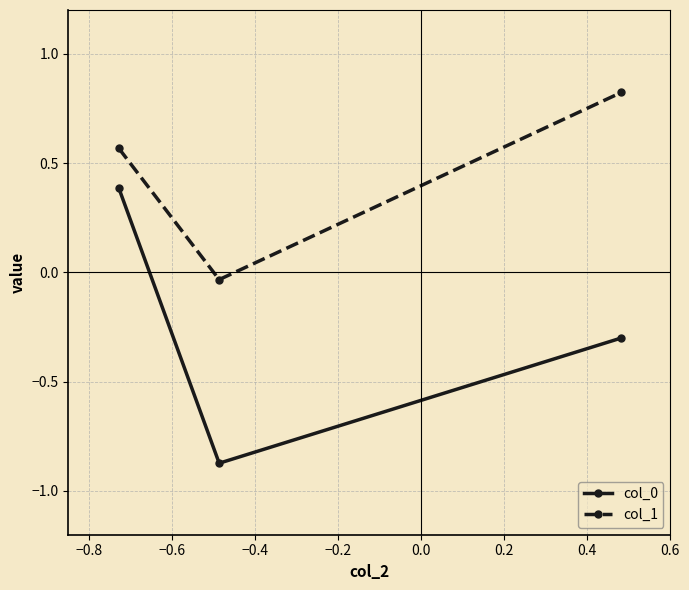

How many lines are shown in the chart?

2